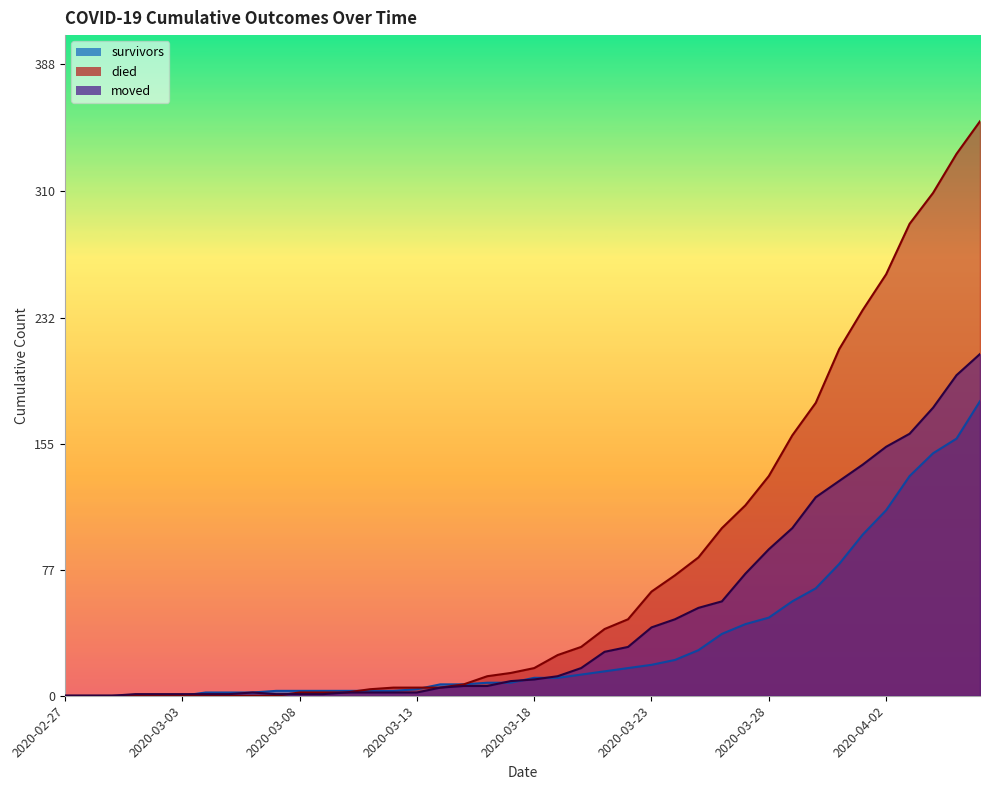

At how many categories does at least one series exceed 337?

1